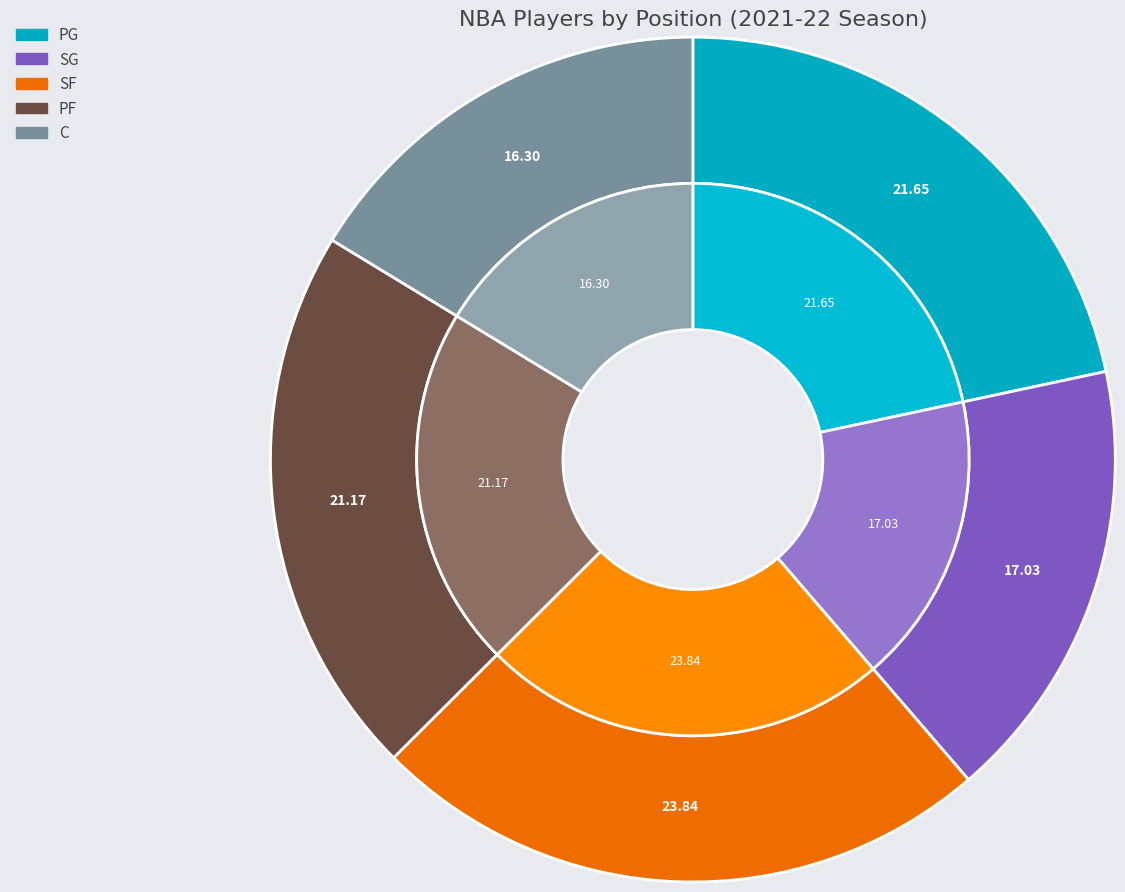

Which category has the smallest portion of the pie?

C